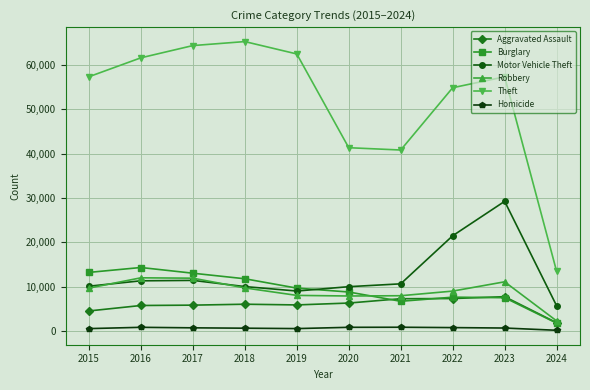

What is the difference between the maximum and minimum values in the Motor Vehicle Theft series?

23577